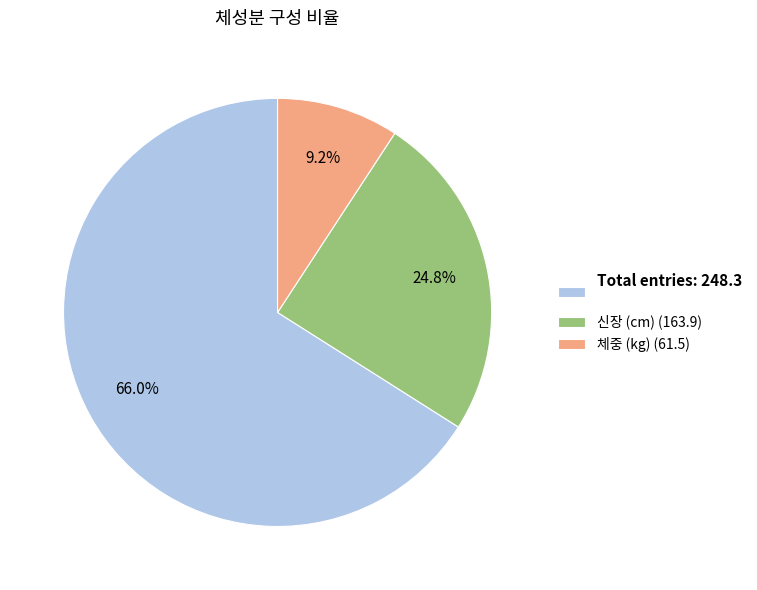

Which has a higher value, 체중 (kg) (61.5) or Total entries: 248.3?

Total entries: 248.3